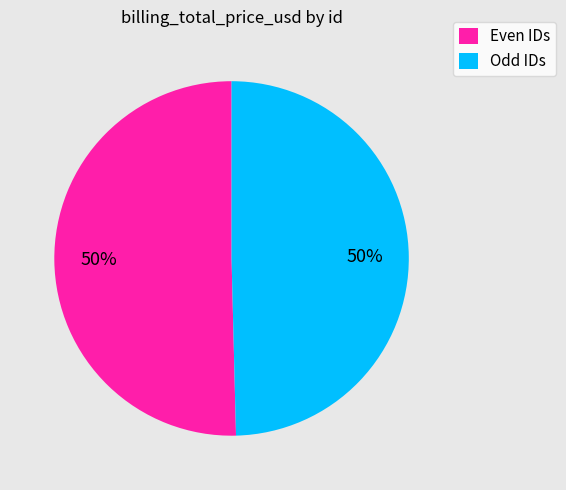

To the nearest percent, what is the combined percentage of Odd IDs and Even IDs?

100%